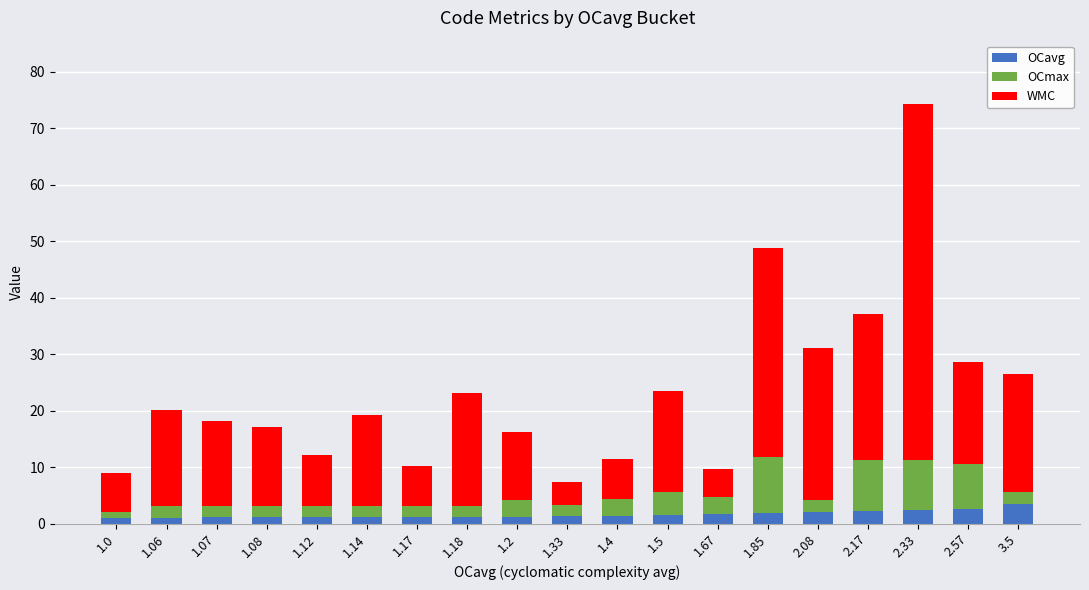

At which category is the sum across all series the highest?

2.33